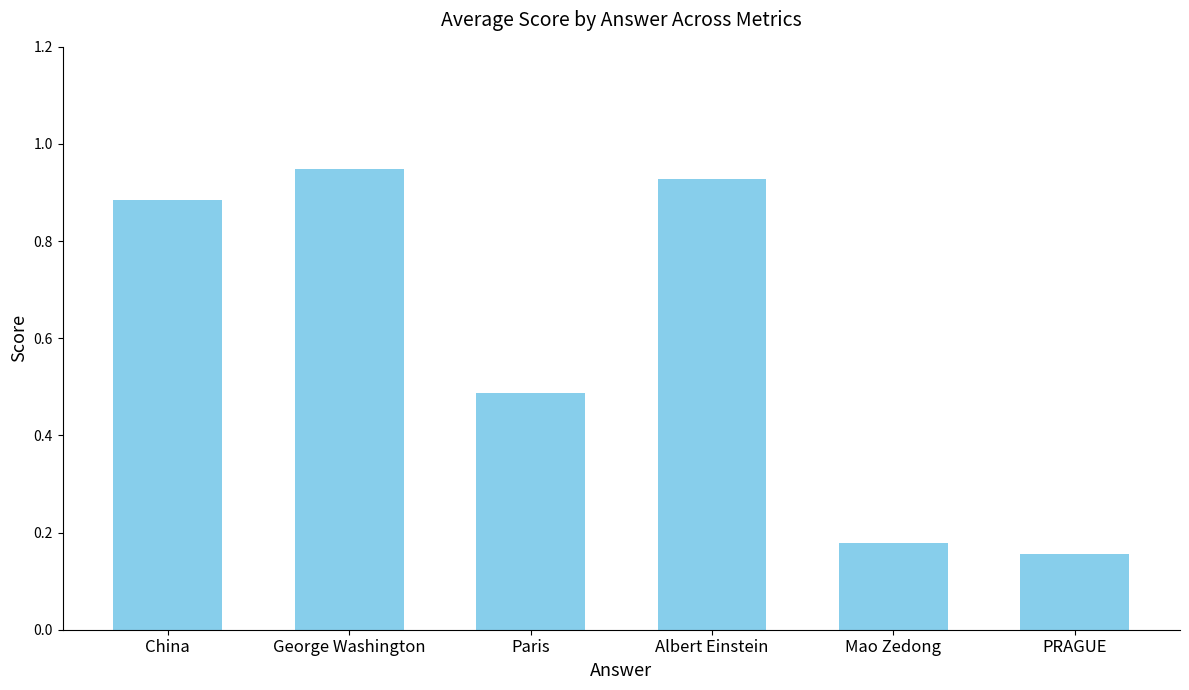

What is the change in value from Paris to Albert Einstein?

+0.4